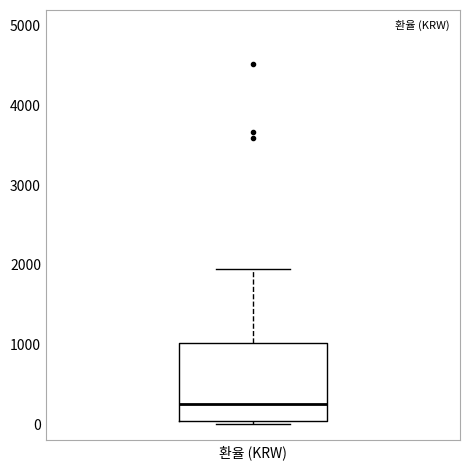

Read this box plot against the y-axis: the position of the median line, the range covered by the box, and the ends of both whiskers. The values are not printed on the chart, so give them approximately, as read against the axis.

median 300, box 0 to 1000, whiskers 0 (just below the box's lower edge) to 2000